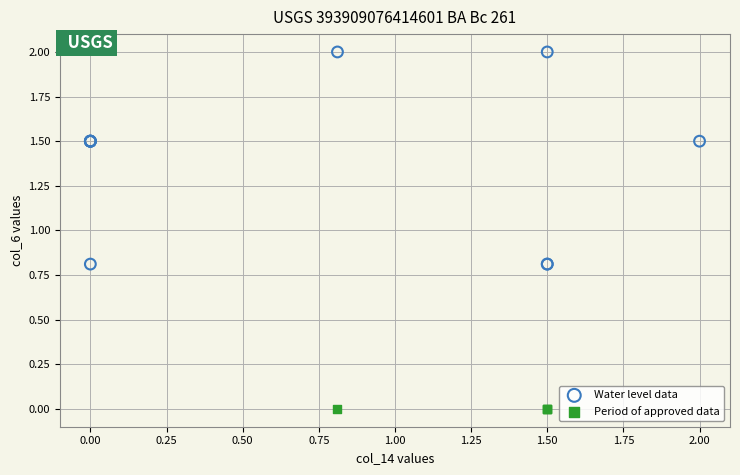

Which series contains the lowest Y value?

Period of approved data